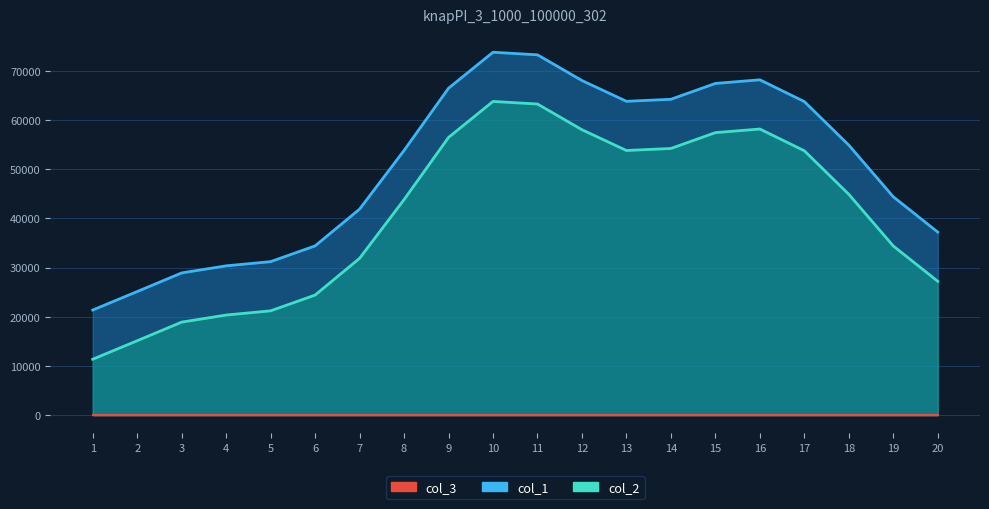

Between 13 and 8, which is larger?

13